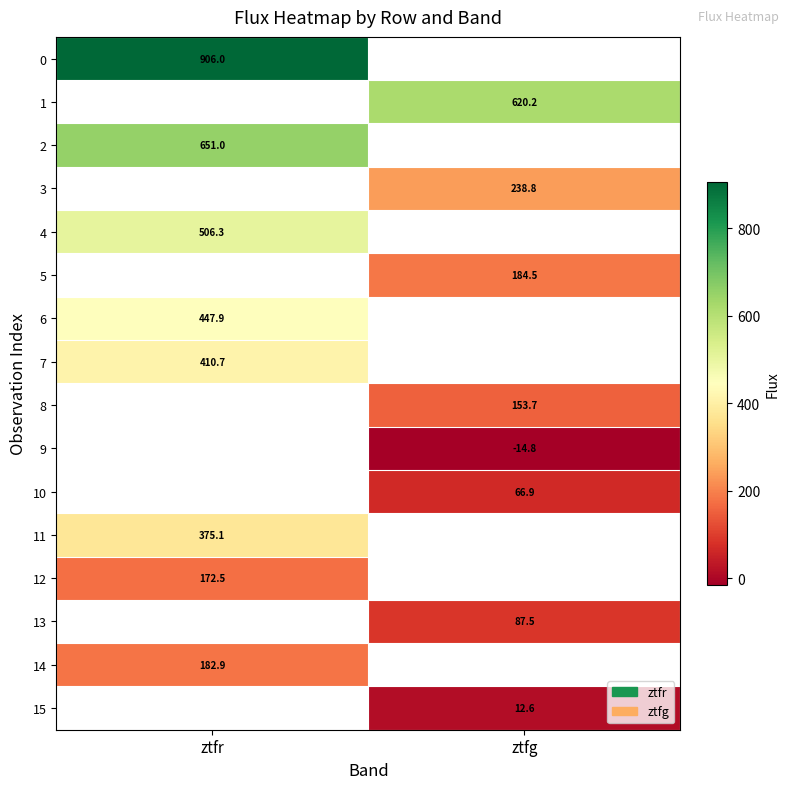

Is the value of 10 at ztfg greater than the value of 0 at ztfr?

No